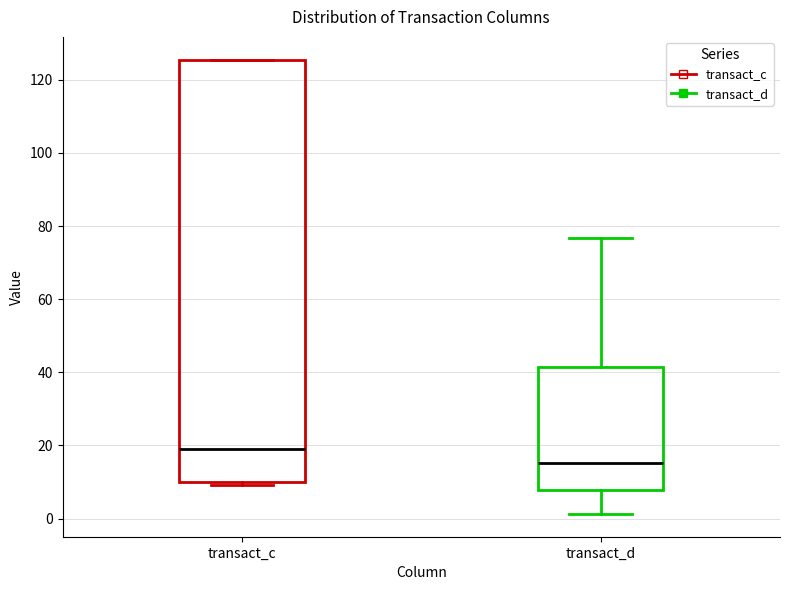

Which box's median line is the lowest?

transact_d